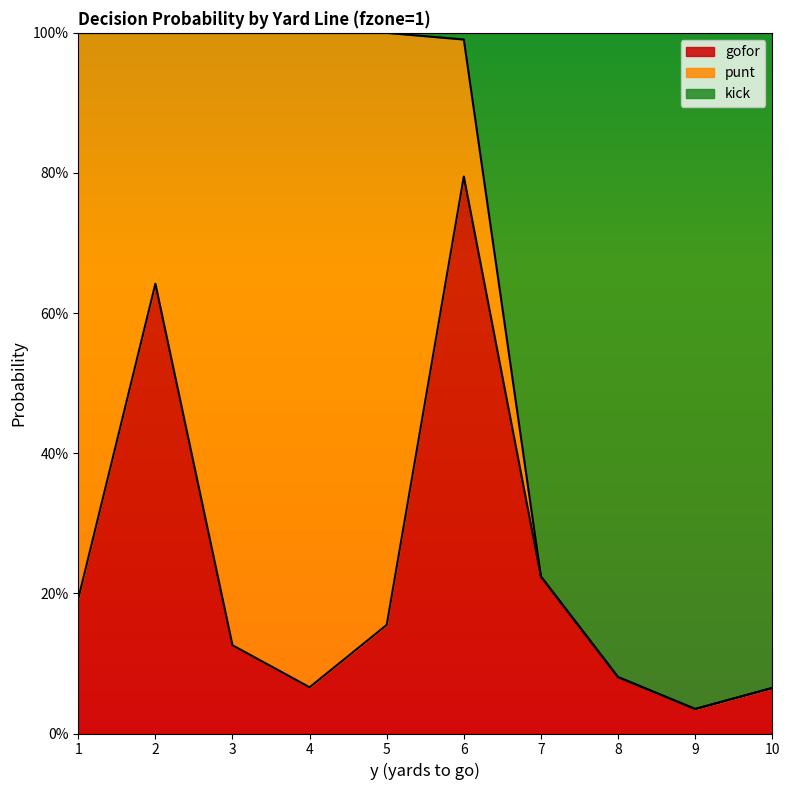

True or false: kick has a value of 1.7 at 2.

False